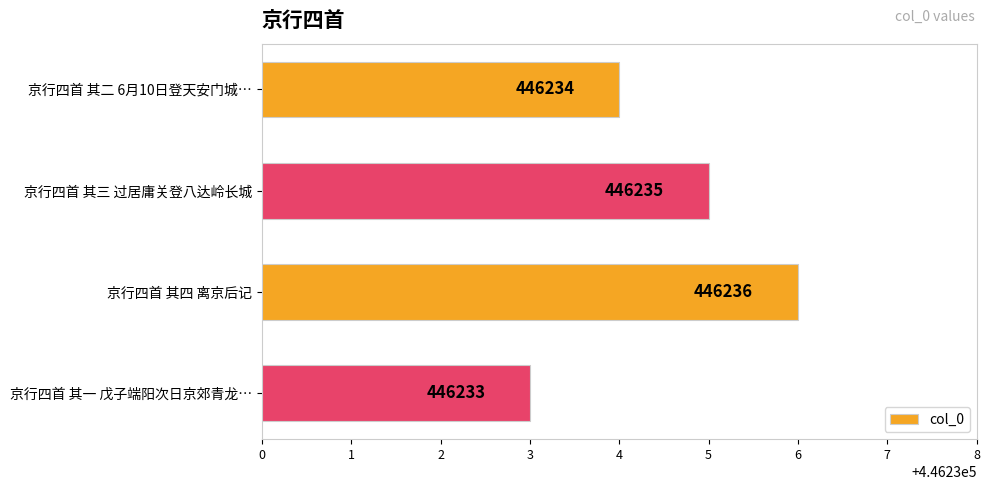

What is the maximum value shown in the chart?

446236